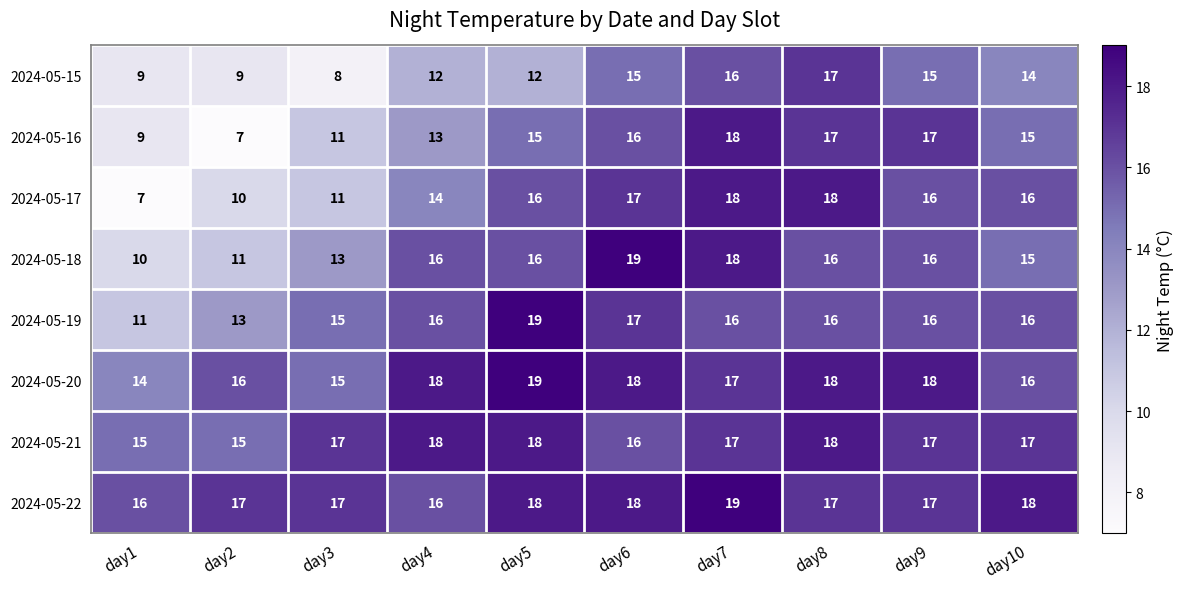

What is the maximum value for 2024-05-18?

19